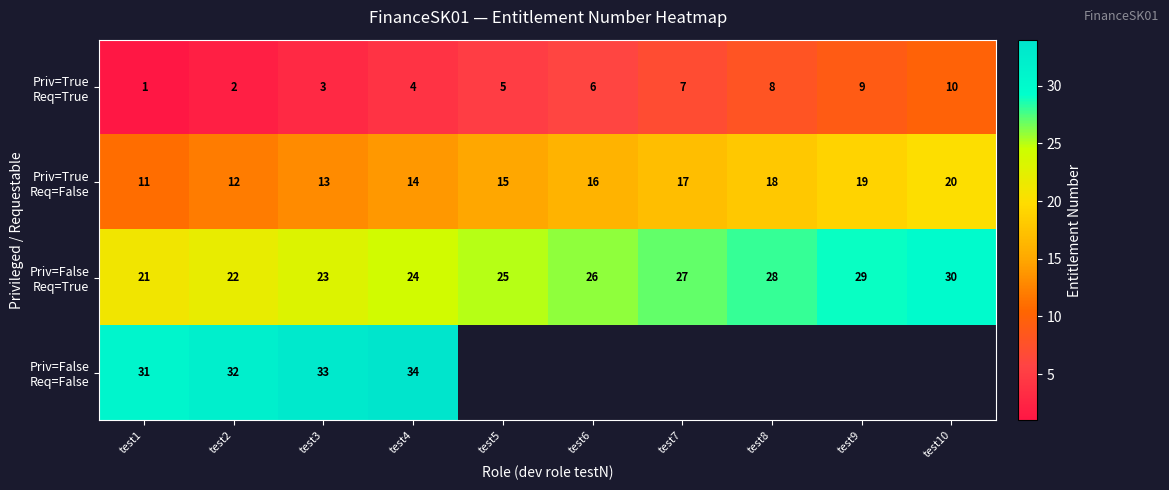

How many series are shown in this chart?

4